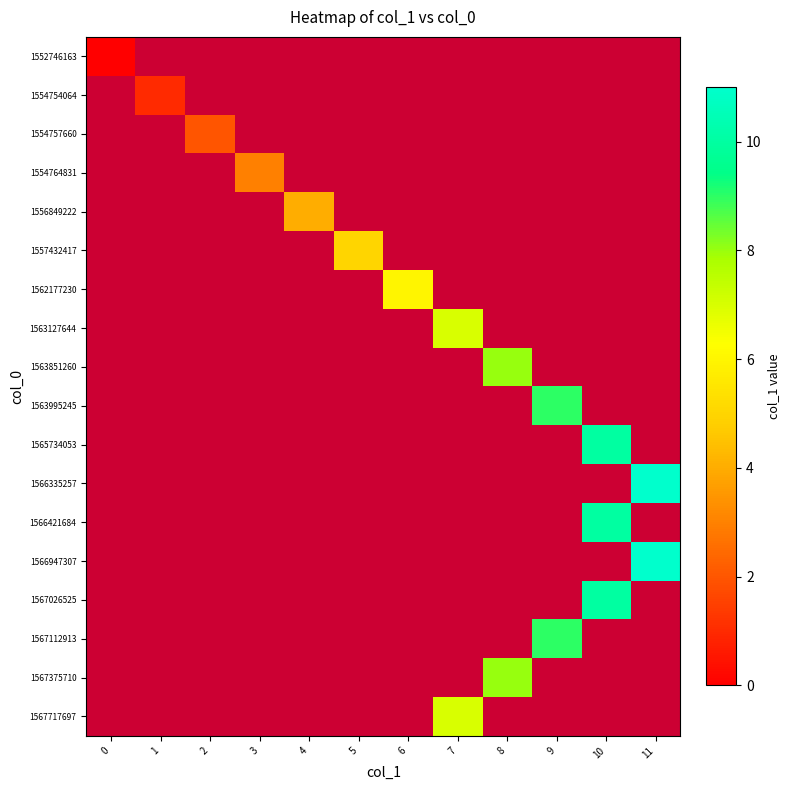

At which category does the chart reach its peak across all series?

11